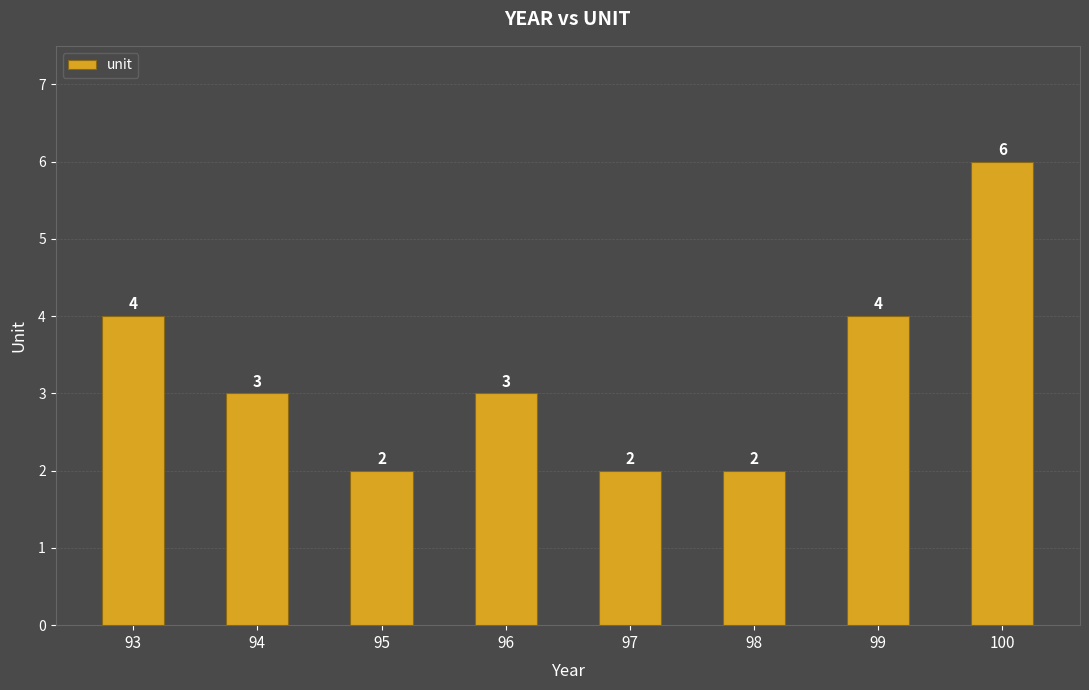

What is the sum of the values at 93 and 97?

6